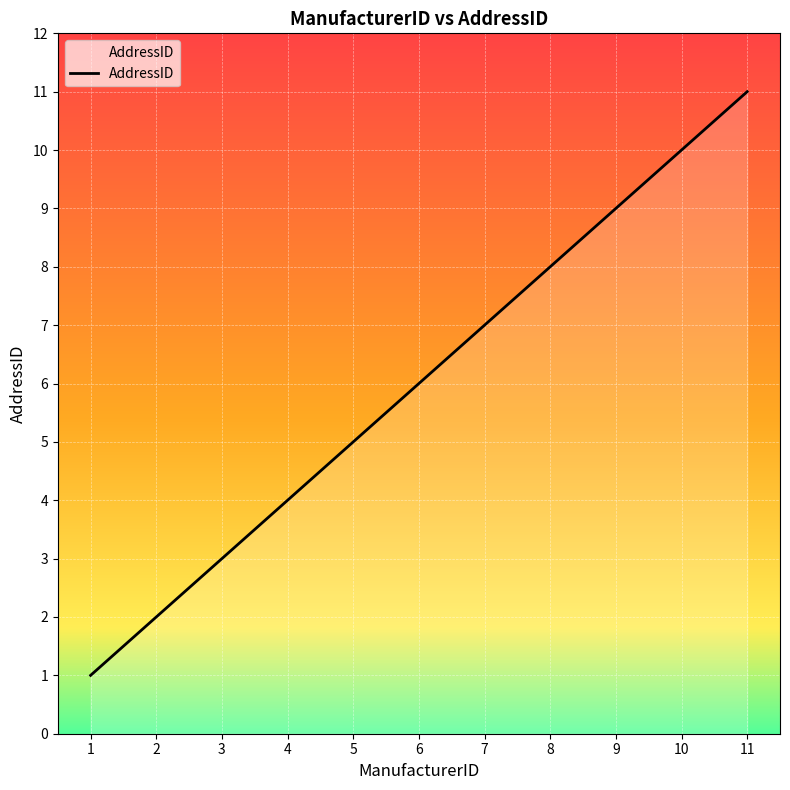

Reading right to left, list all the values displayed in this chart.

11=11	10=10	9=9	8=8	7=7	6=6	5=5	4=4	3=3	2=2	1=1